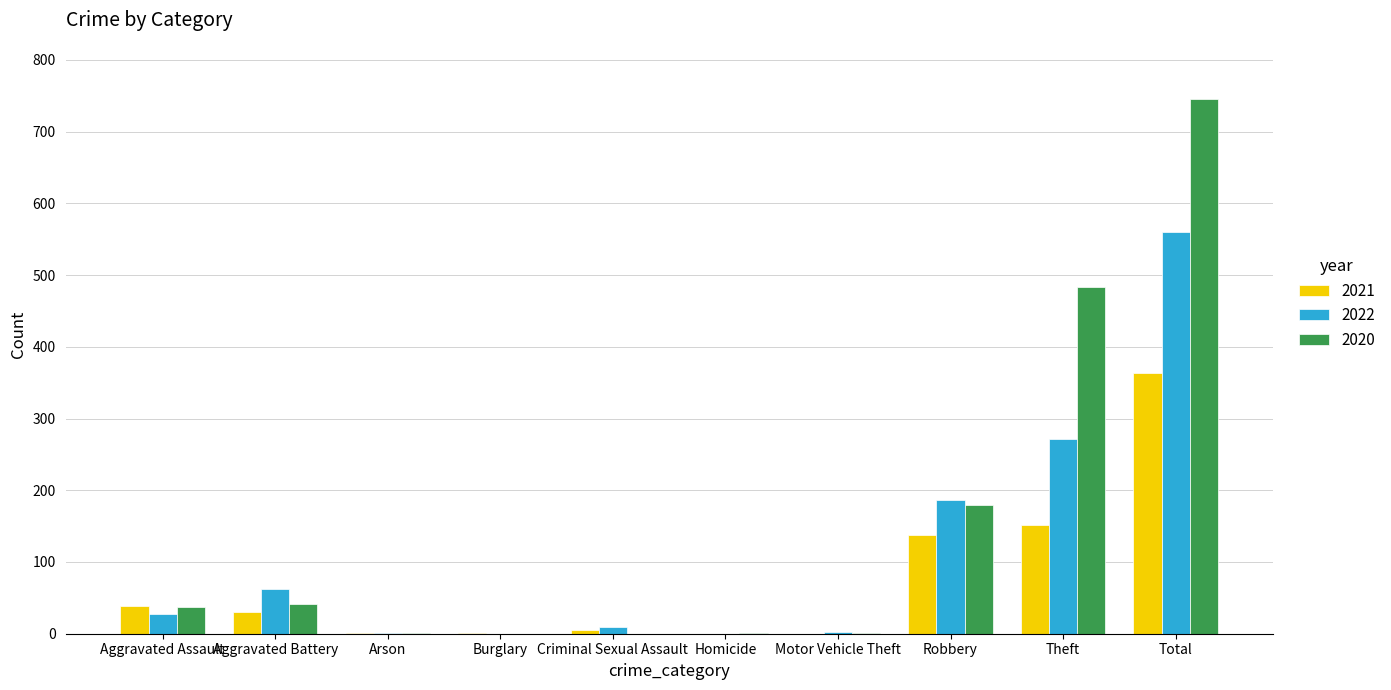

What is the difference between the 2020 values at Criminal Sexual Assault and Aggravated Assault?

37